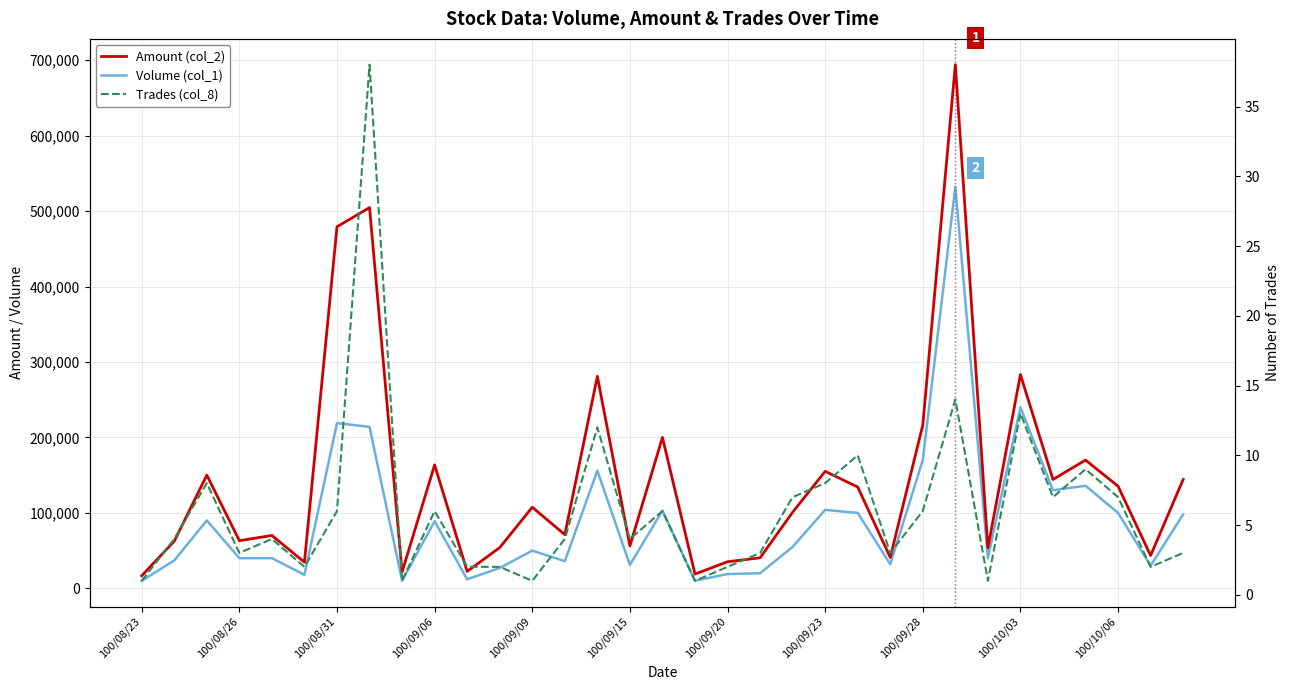

At which label is Amount (col_2) closest to 355350?

100/10/03